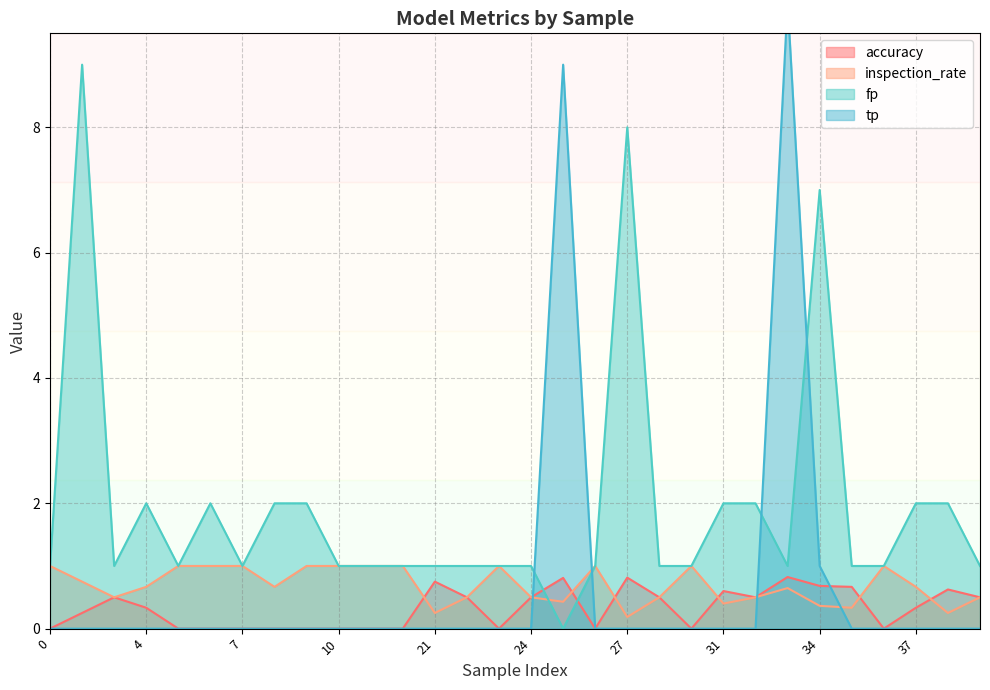

How many series are shown in this chart?

4